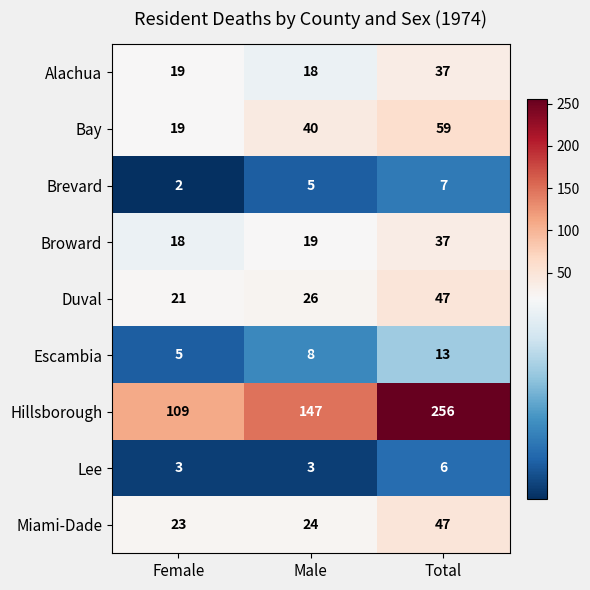

How many Hillsborough values are between 109 and 256?

3